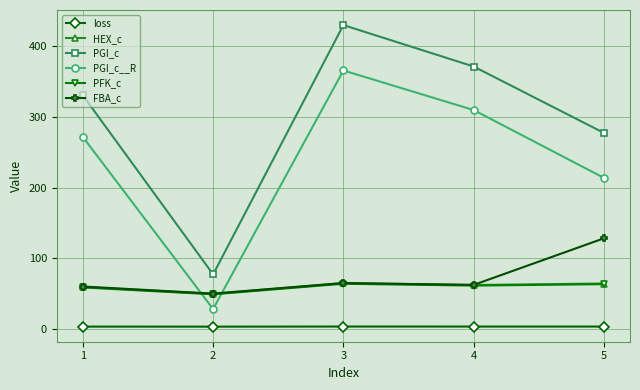

True or false: PGI_c and FBA_c cross at least once.

False